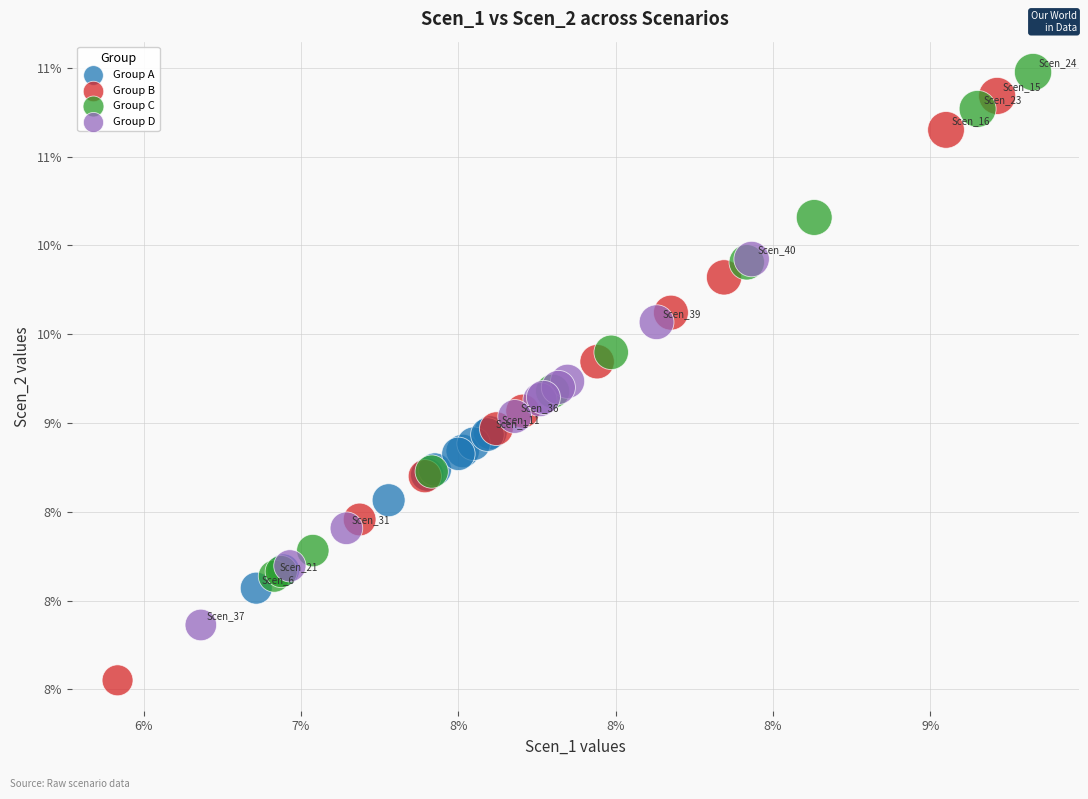

What are all the series names shown in the legend?

Group A, Group B, Group C, Group D